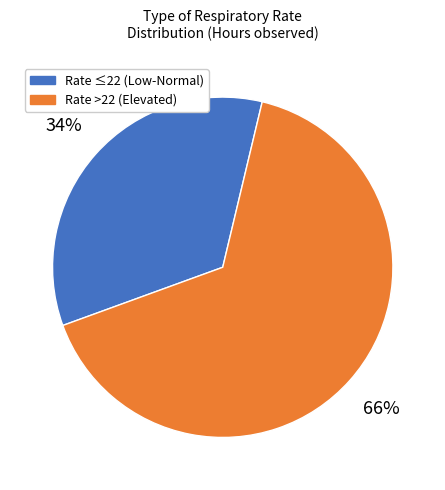

Does any single category account for the majority?

Yes